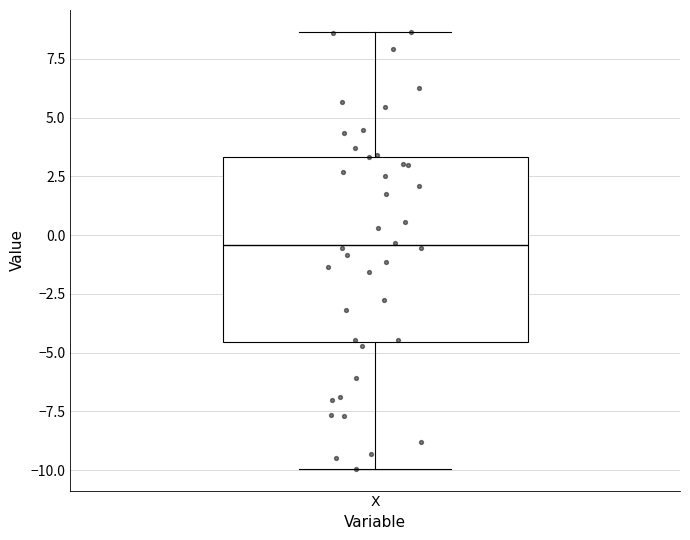

Read this box plot against the y-axis: the position of the median line, the range covered by the box, and the ends of both whiskers. The values are not printed on the chart, so give them approximately, as read against the axis.

median -0.5, box -4.5 to 3.5, whiskers -10.0 to 8.5